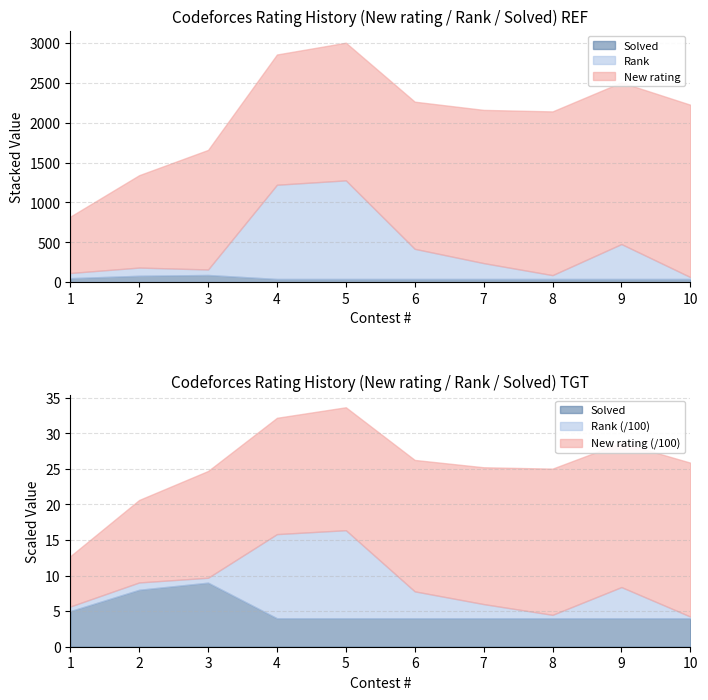

The value of Rank at 7 is 199. True or false?

True